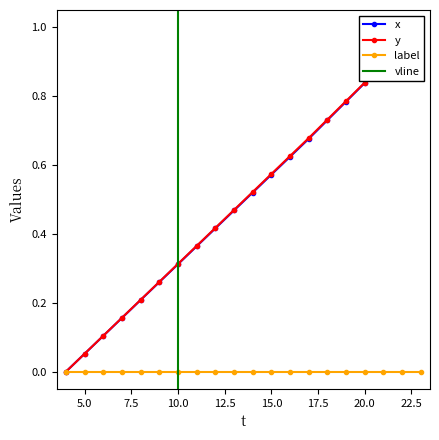

Is it true that y equals 0.9 at 12?

False